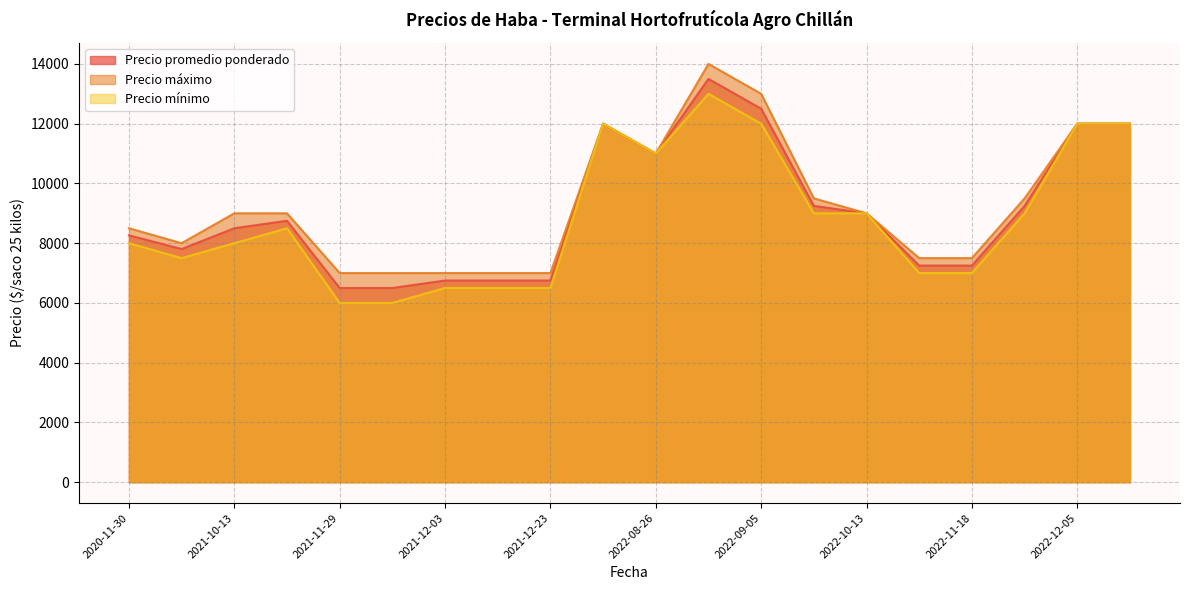

True or false: Precio promedio ponderado has more than 0 interior local peaks.

True